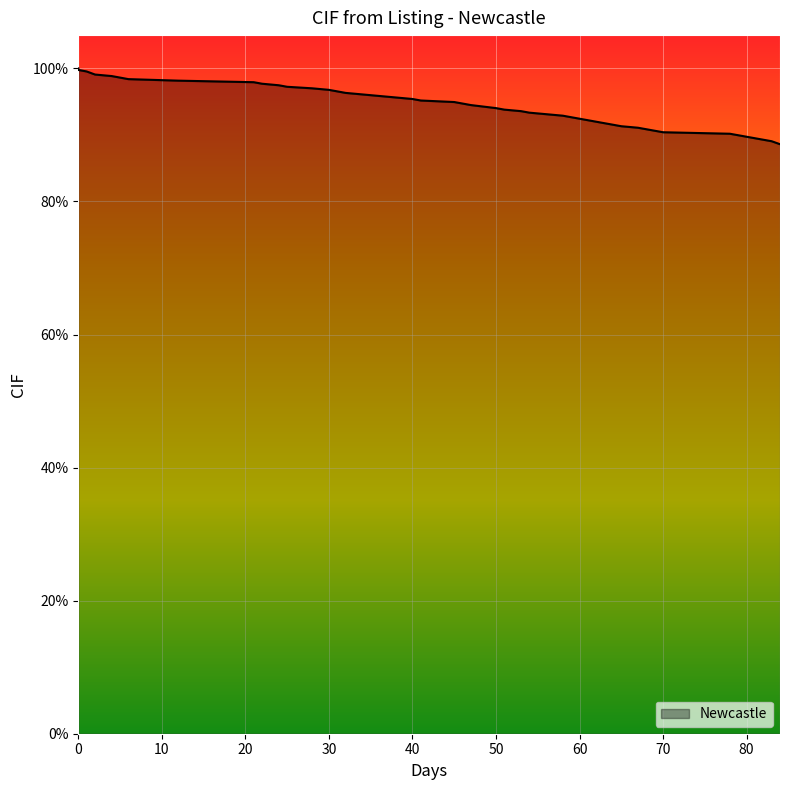

Read the value at 54.

0.9